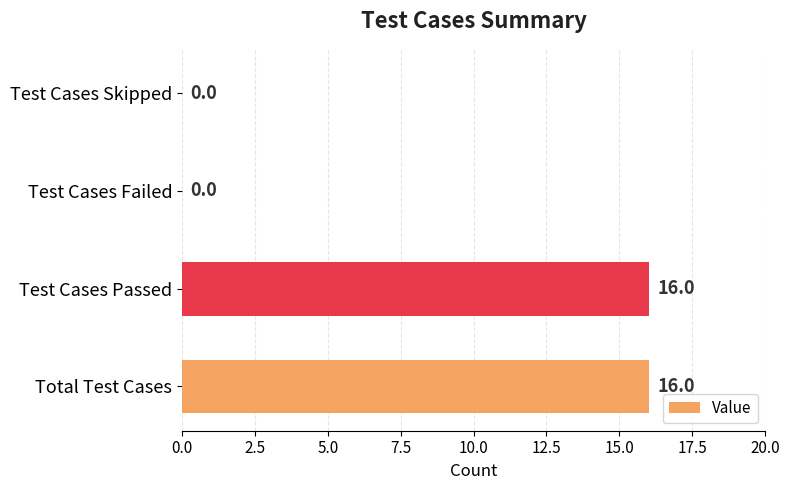

Is it true that the value at Total Test Cases is 4?

False